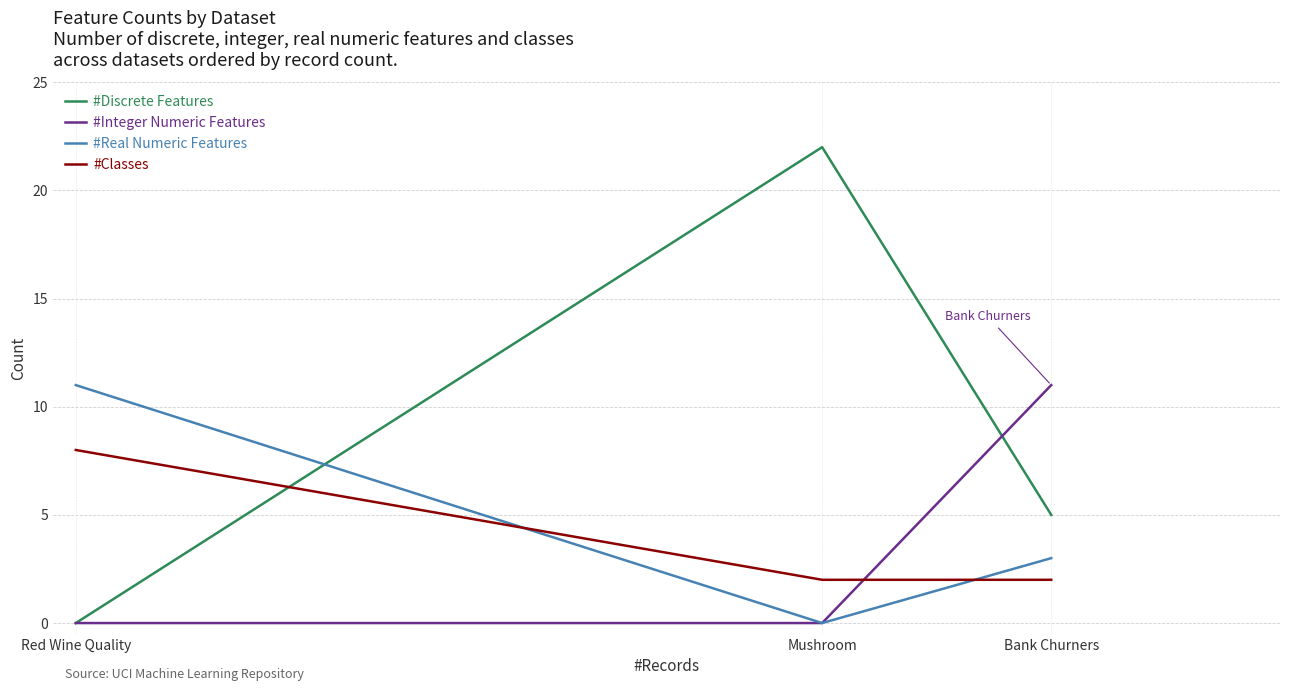

What is the sum of the #Integer Numeric Features values at Mushroom and Bank Churners?

11